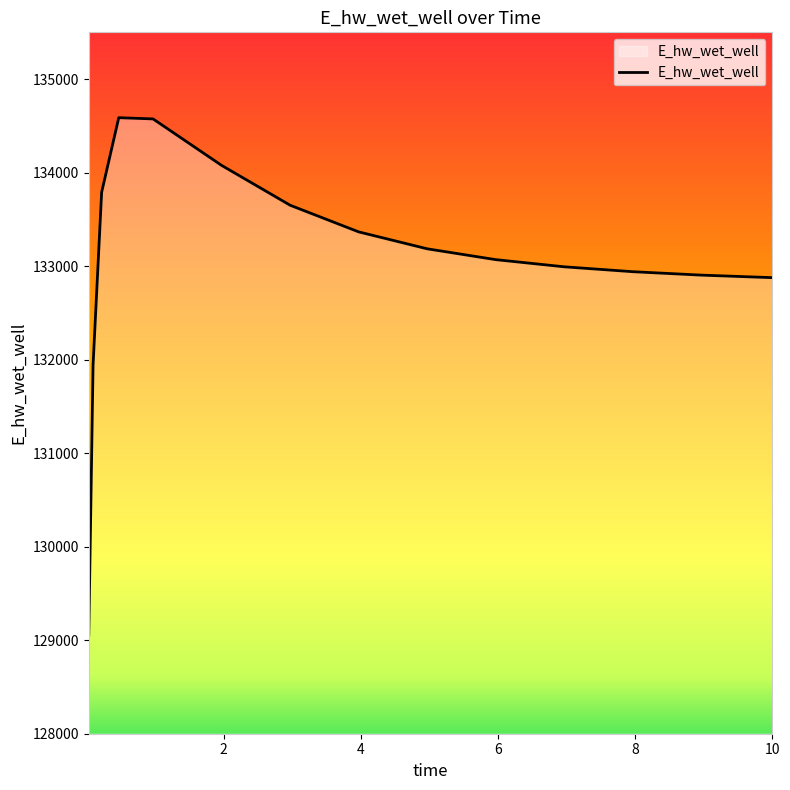

What is the maximum value shown in the chart?

134587.3